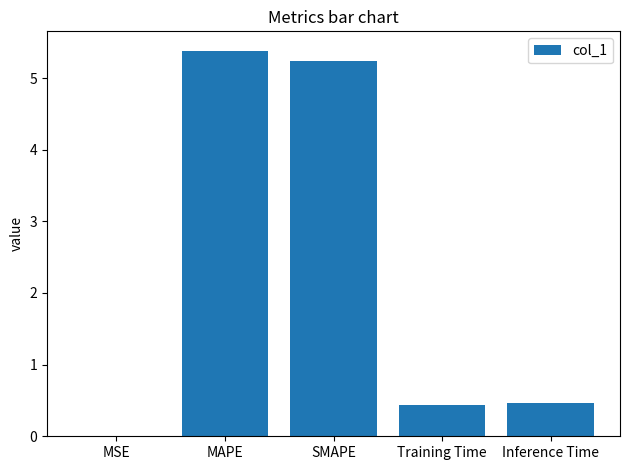

Which label corresponds to the largest value in the chart?

MAPE